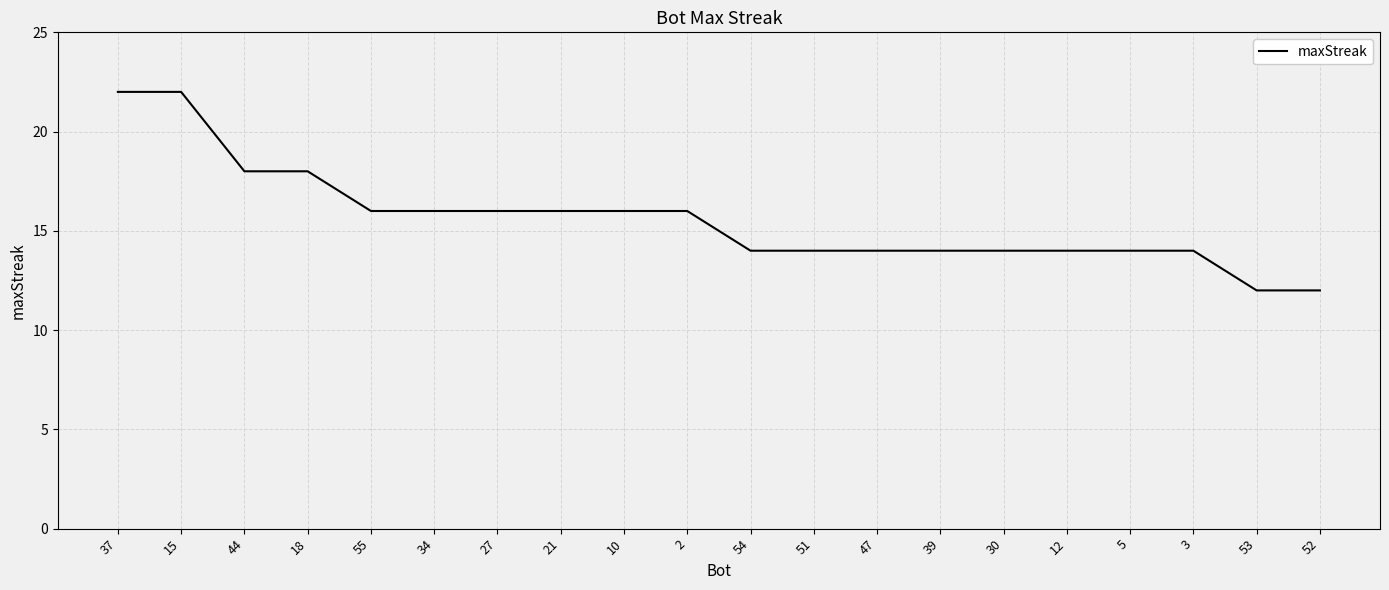

What is the difference between the maximum and minimum values?

10